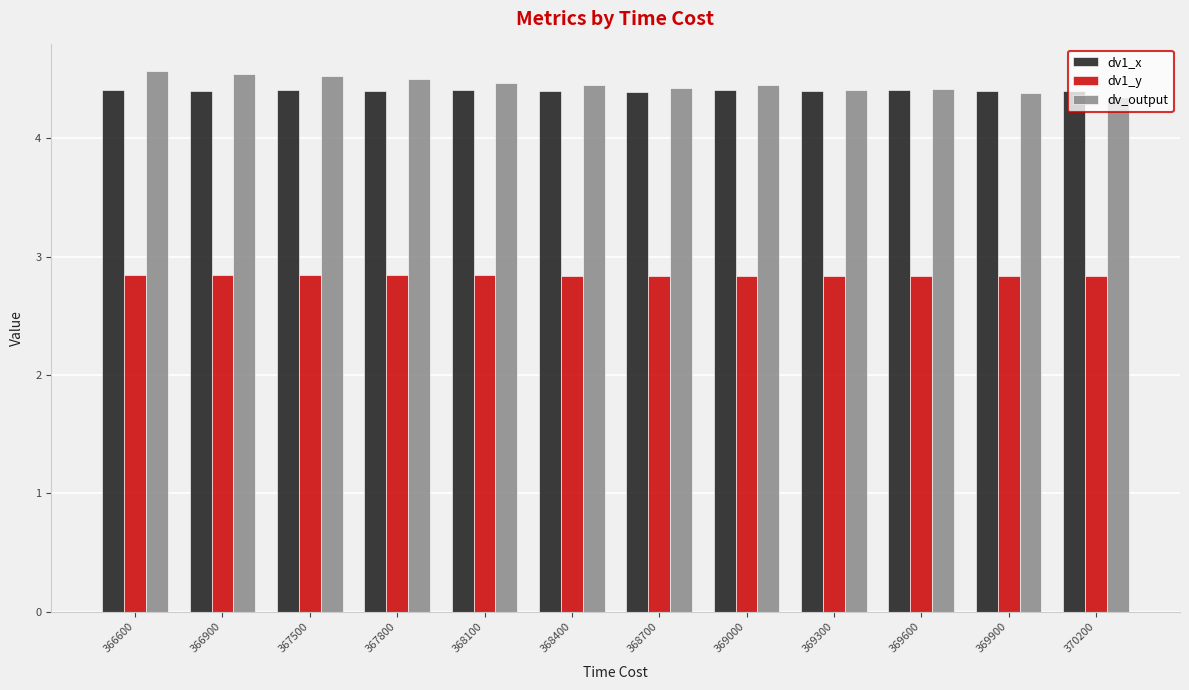

What is the greatest value displayed?

4.6